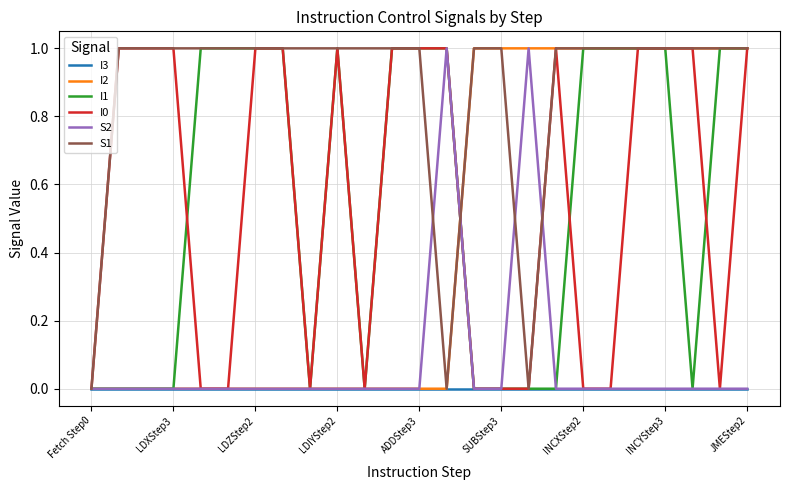

Which series has the largest total across all categories?

S1